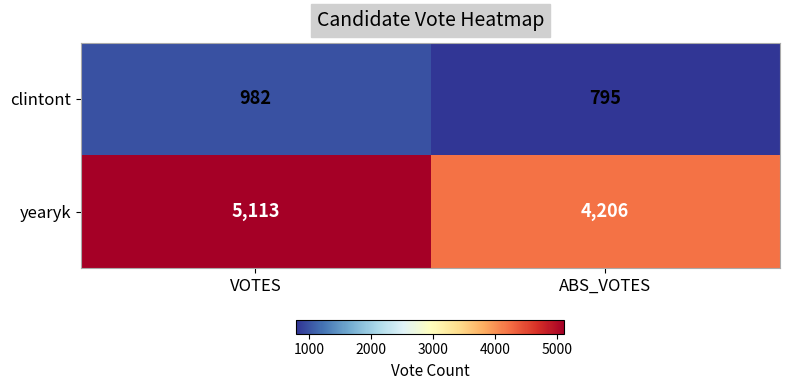

At VOTES, list the series in order from smallest to largest.

clintont, yearyk